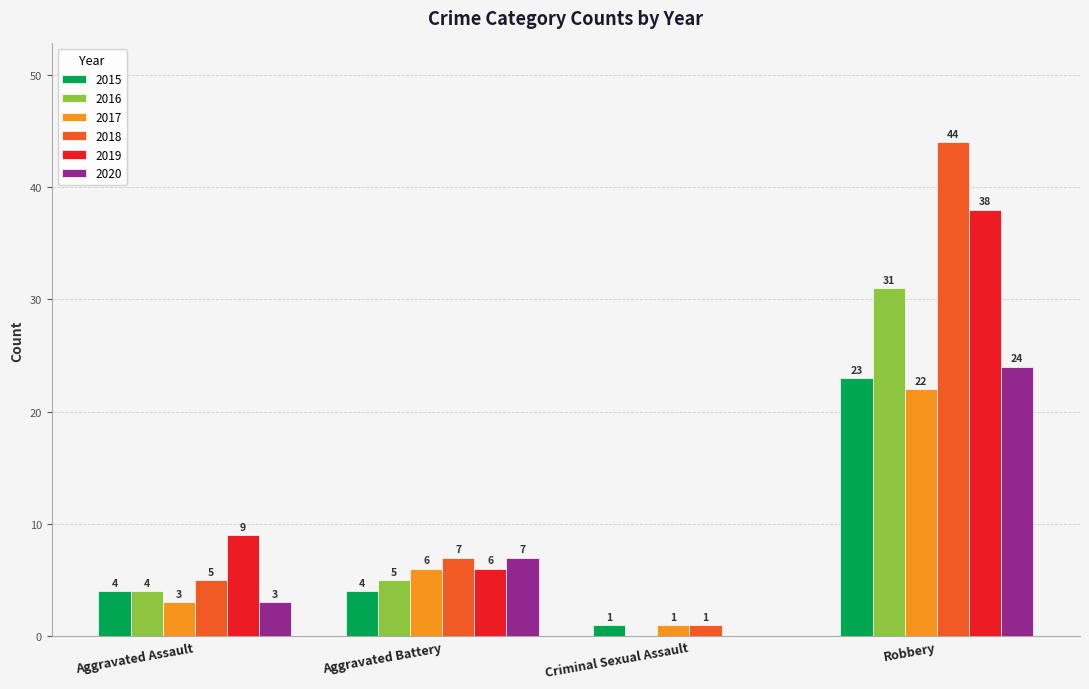

Are the bars grouped side by side (vs. stacked)?

Yes